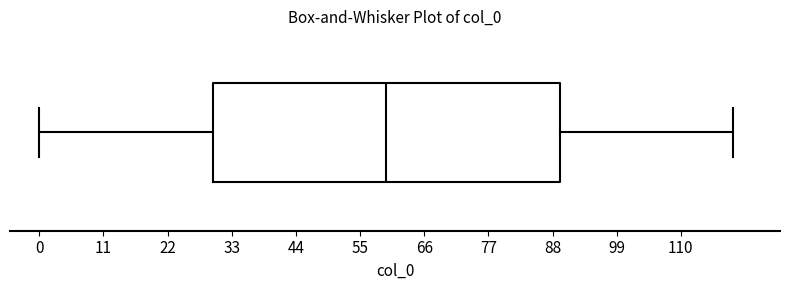

Transcribe this box plot: give where the median line is, the range the box spans, and where the two whiskers end, as read against the x-axis. The values are not printed on the chart, so give them approximately, as read against the axis.

median 60, box 30 to 90, whiskers 0 to 120